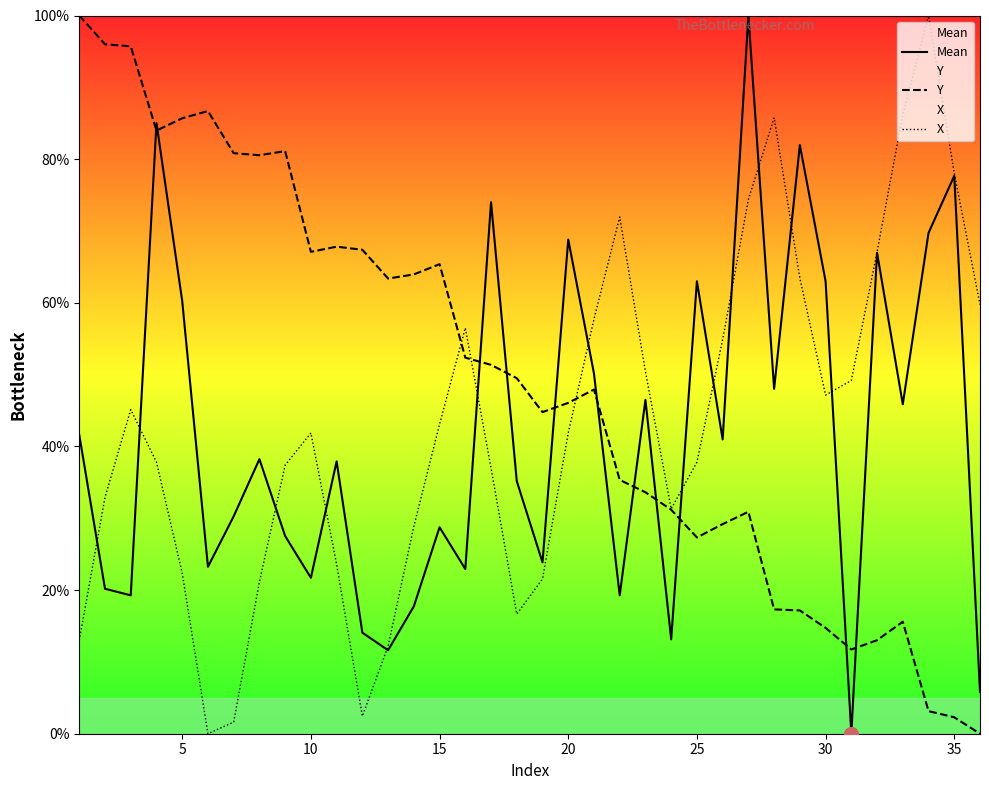

List the series in order of their overall mean, highest first.

Y, X, Mean